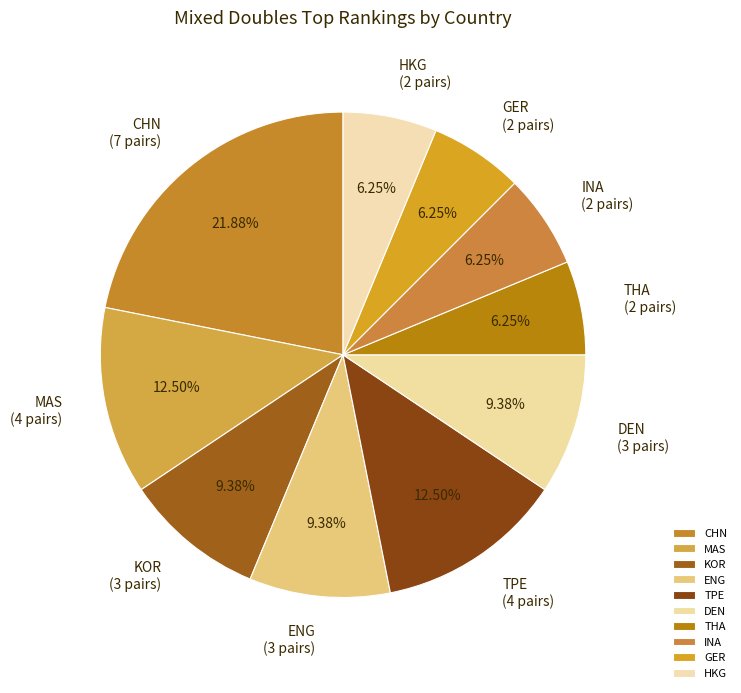

What is the largest slice in the pie chart?

CHN